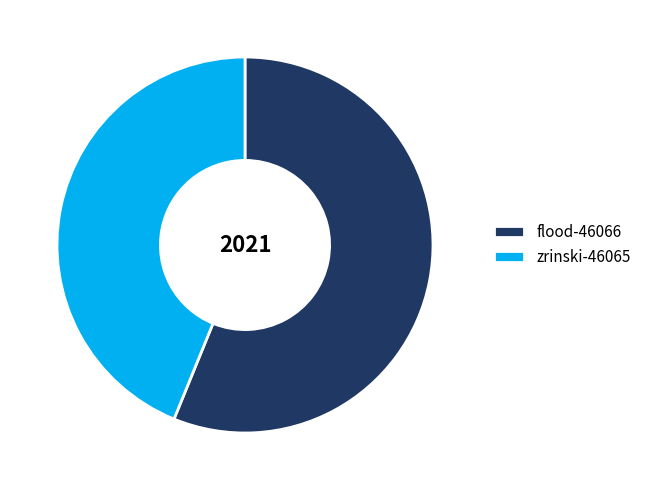

Rank the categories by value from lowest to highest.

zrinski-46065, flood-46066